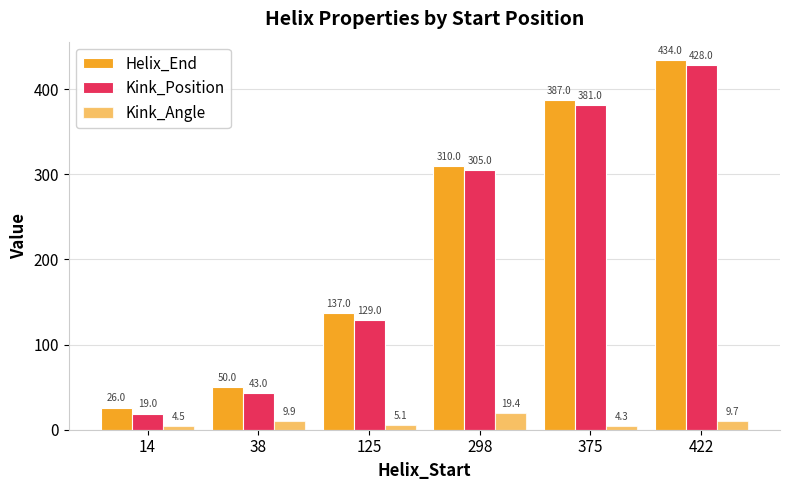

What is the sum of all Helix_End values?

1344.0